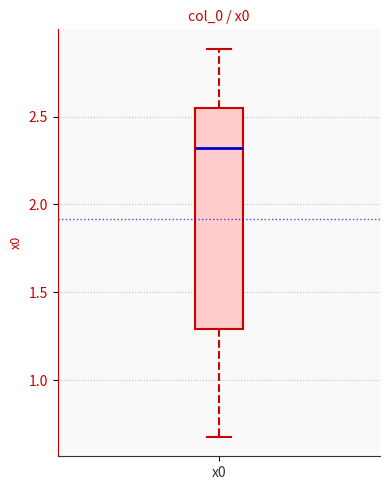

Read this box plot against the y-axis: the position of the median line, the range covered by the box, and the ends of both whiskers. The values are not printed on the chart, so give them approximately, as read against the axis.

median 2.30, box 1.30 to 2.55, whiskers 0.70 to 2.90